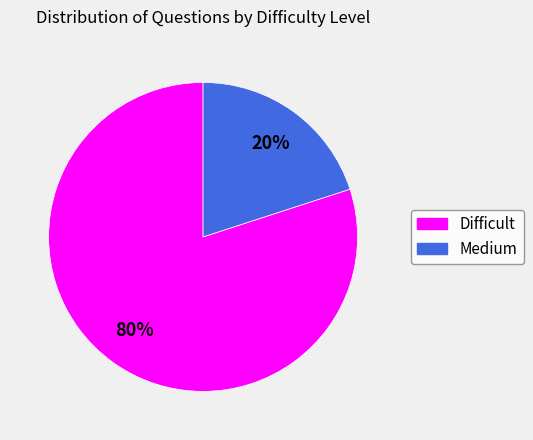

Combined, do Medium and Difficult account for over 50%?

Yes